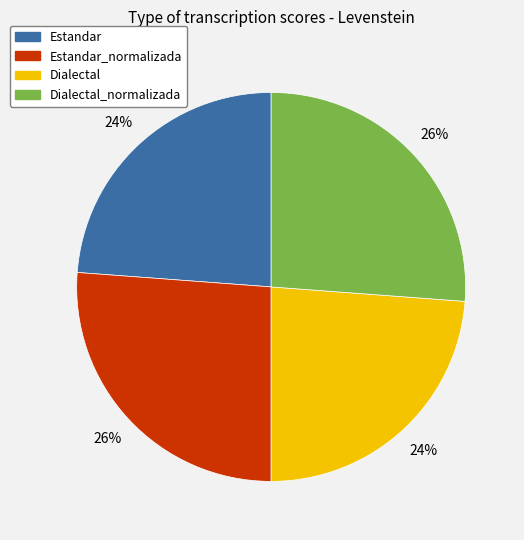

To the nearest percent, what is the difference between the largest and smallest slice percentages?

2%